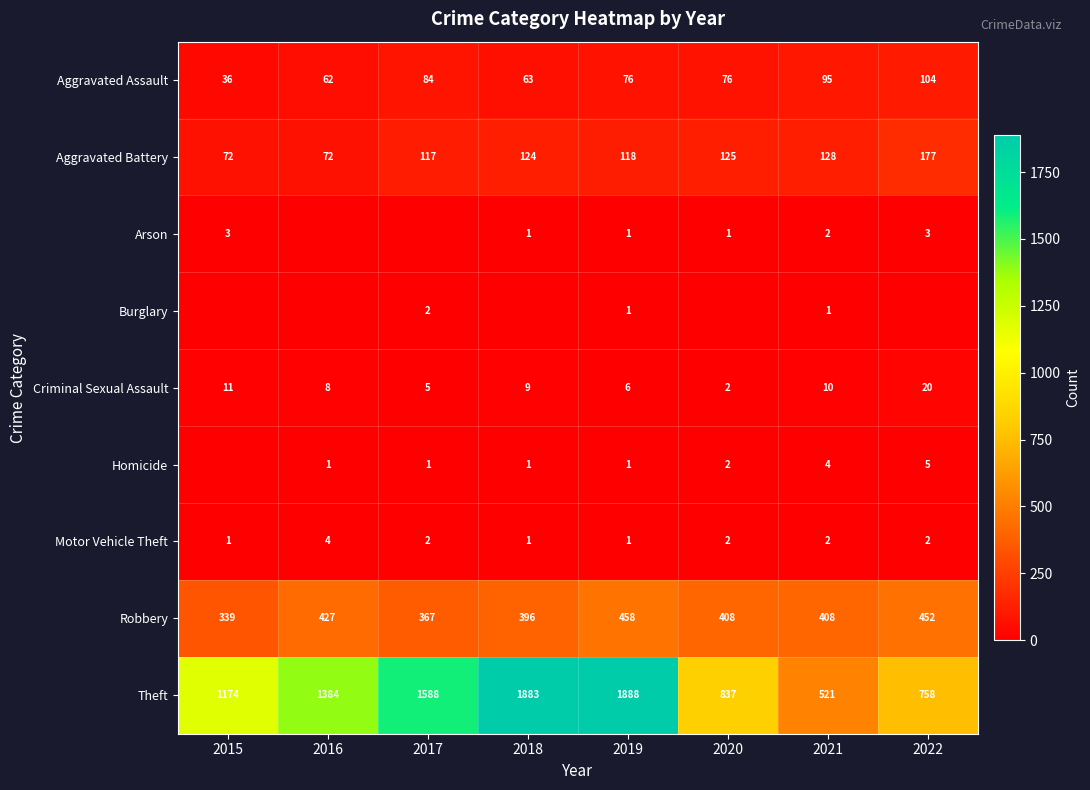

Is it true that Aggravated Assault equals 39 at 2016?

False